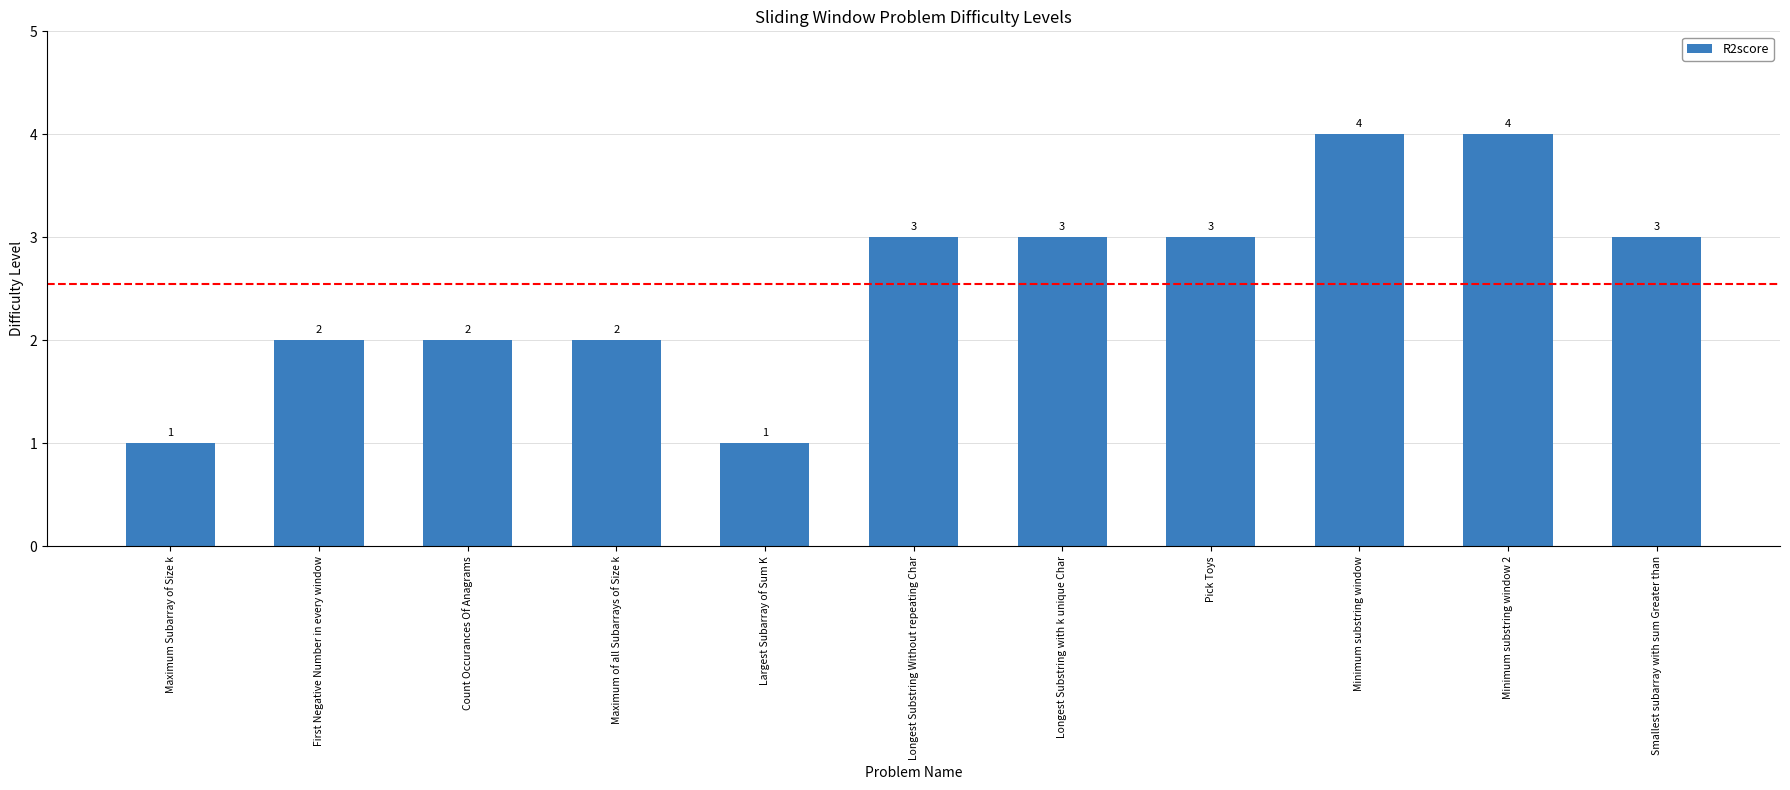

Reading left to right, list all the values displayed in this chart.

Maximum Subarray of Size k=1	First Negative Number in every window=2	Count Occurances Of Anagrams=2	Maximum of all Subarrays of Size k=2	Largest Subarray of Sum K=1	Longest Substring Without repeating Char=3	Longest Substring with k unique Char=3	Pick Toys=3	Minimum substring window=4	Minimum substring window 2=4	Smallest subarray with sum Greater than=3